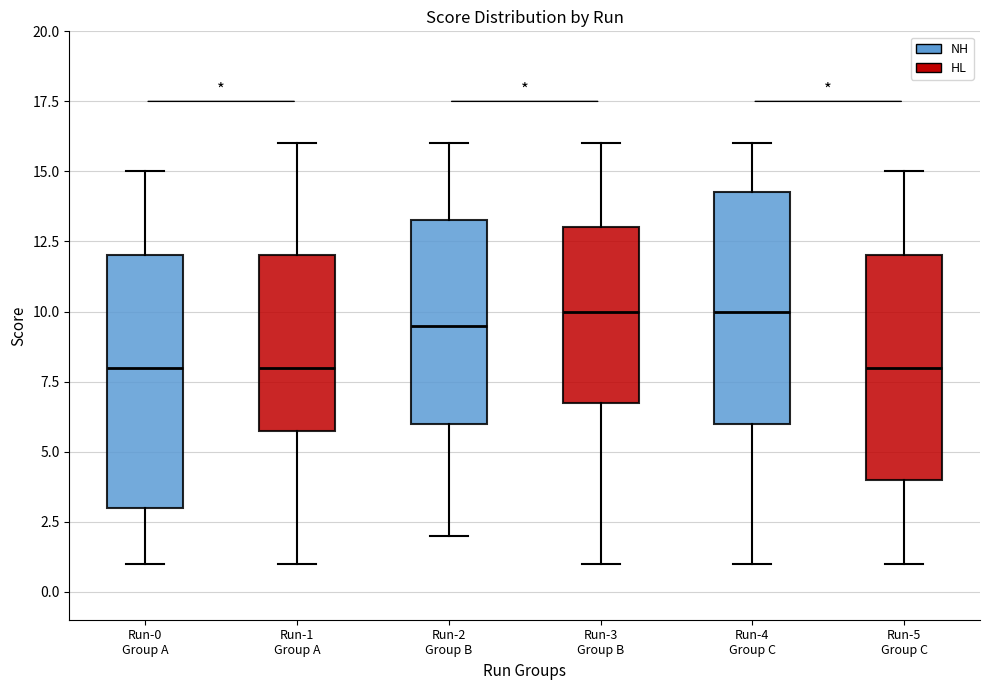

Reading left to right, transcribe this box plot: for each box, give where its median line is, the range the box spans, and where its two whiskers end, as read against the y-axis. The values are not printed on the chart, so give them approximately, as read against the axis.

Run-0 Group A: median 8.0, box 3.0 to 12.0, whiskers 1.0 to 15.0
Run-1 Group A: median 8.0, box 6.0 to 12.0, whiskers 1.0 to 16.0
Run-2 Group B: median 9.5, box 6.0 to 13.5, whiskers 2.0 to 16.0
Run-3 Group B: median 10.0, box 7.0 to 13.0, whiskers 1.0 to 16.0
Run-4 Group C: median 10.0, box 6.0 to 14.5, whiskers 1.0 to 16.0
Run-5 Group C: median 8.0, box 4.0 to 12.0, whiskers 1.0 to 15.0